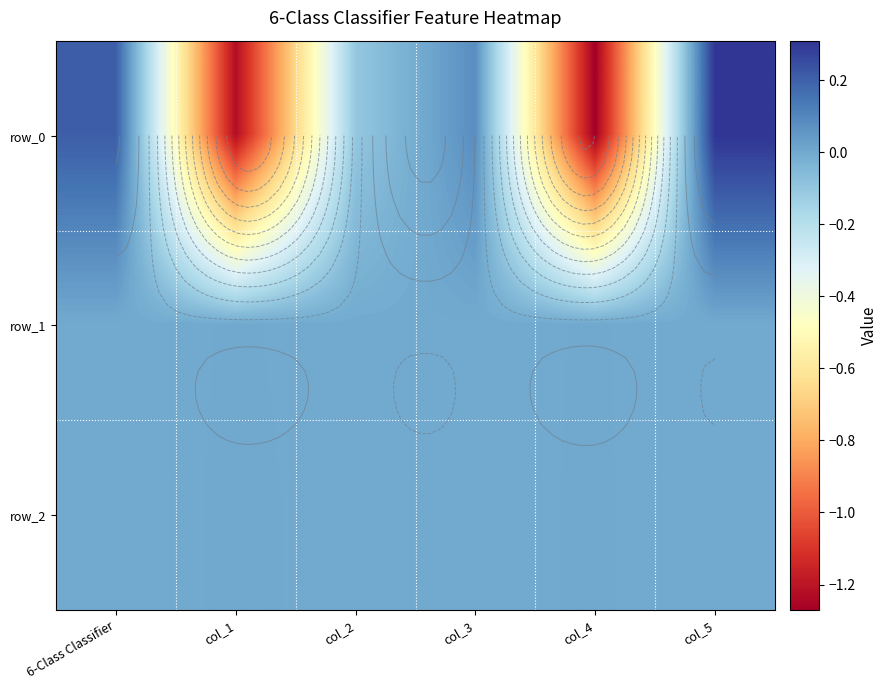

What is the difference between the highest and lowest values at col_1?

1.2